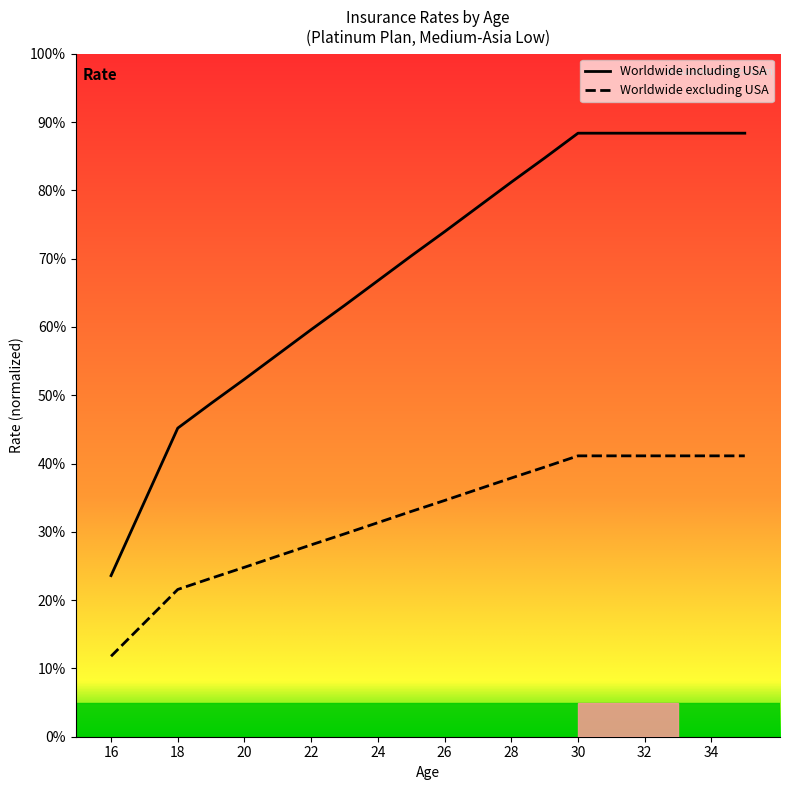

What are all the series names shown in the legend?

Worldwide including USA, Worldwide excluding USA